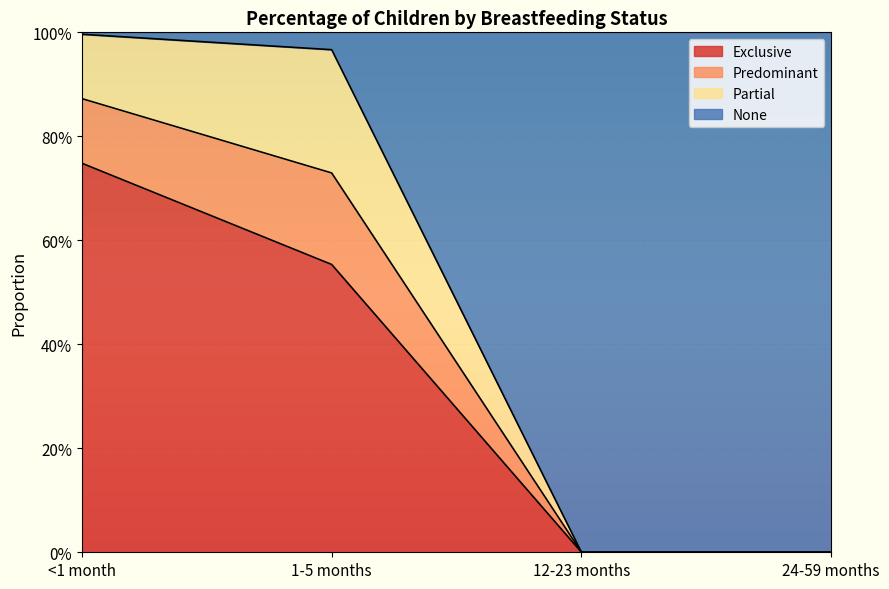

The value of None at <1 month is 1.0. True or false?

True